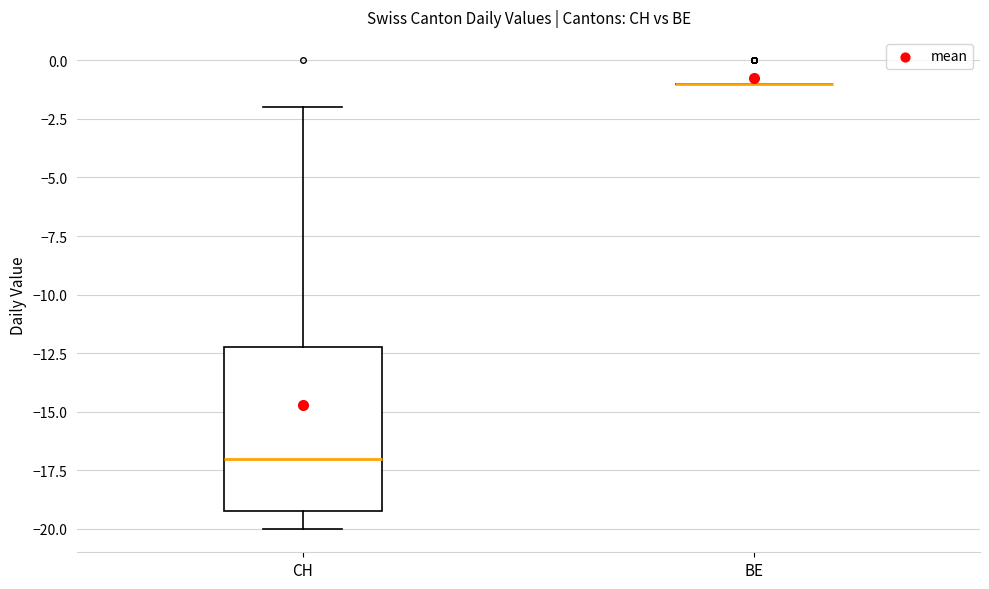

Reading left to right, transcribe this box plot: for each box, give where its median line is, the range the box spans, and where its two whiskers end, as read against the y-axis. The values are not printed on the chart, so give them approximately, as read against the axis.

CH: median -17, box -19 to -12, whiskers -20 to -2
BE: box collapsed to a line at -1, whiskers -1 to -1